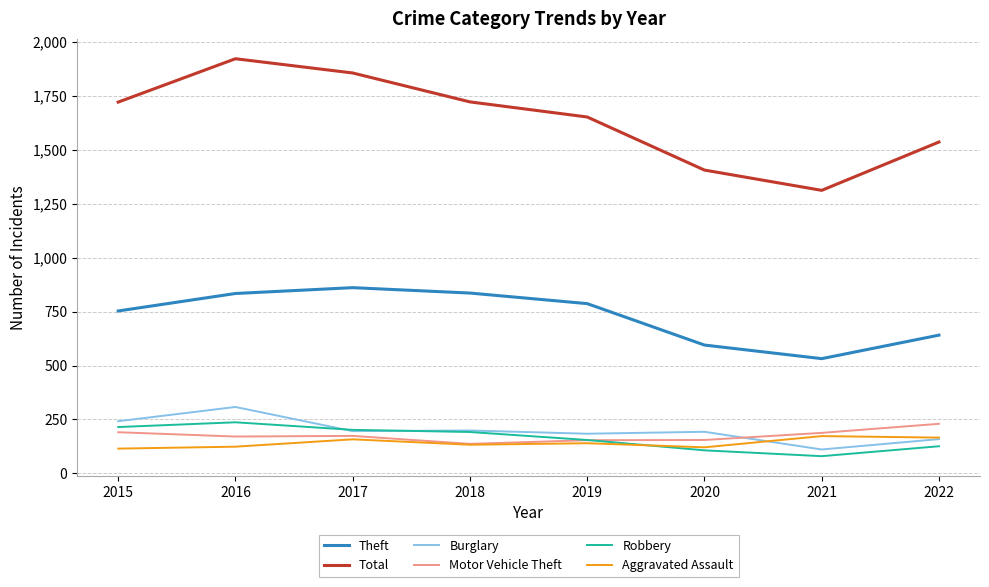

What is the difference between the Theft values at 2015 and 2018?

83